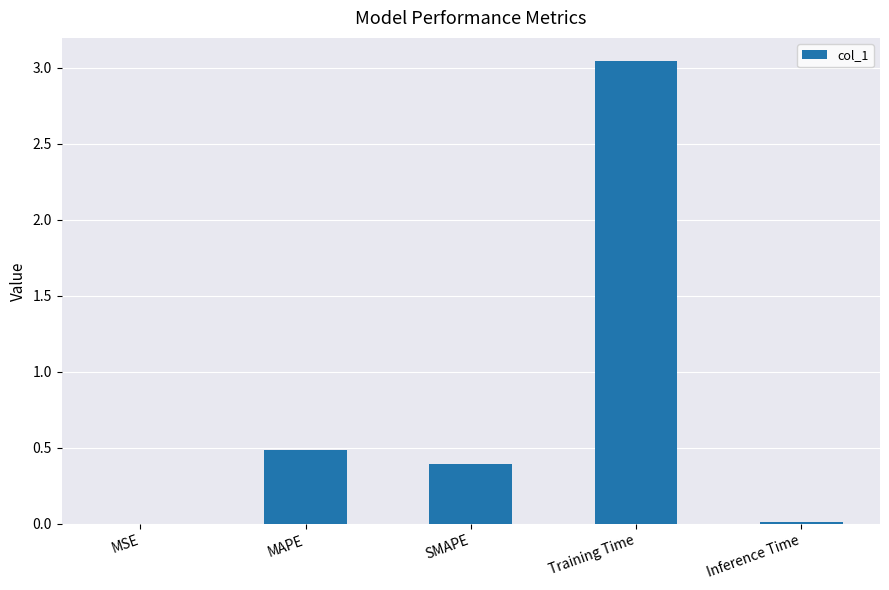

Which label corresponds to the largest value in the chart?

Training Time